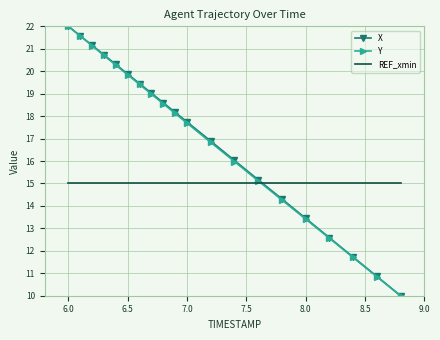

Which series ends up on top after the final intersection of REF_xmin and X?

REF_xmin